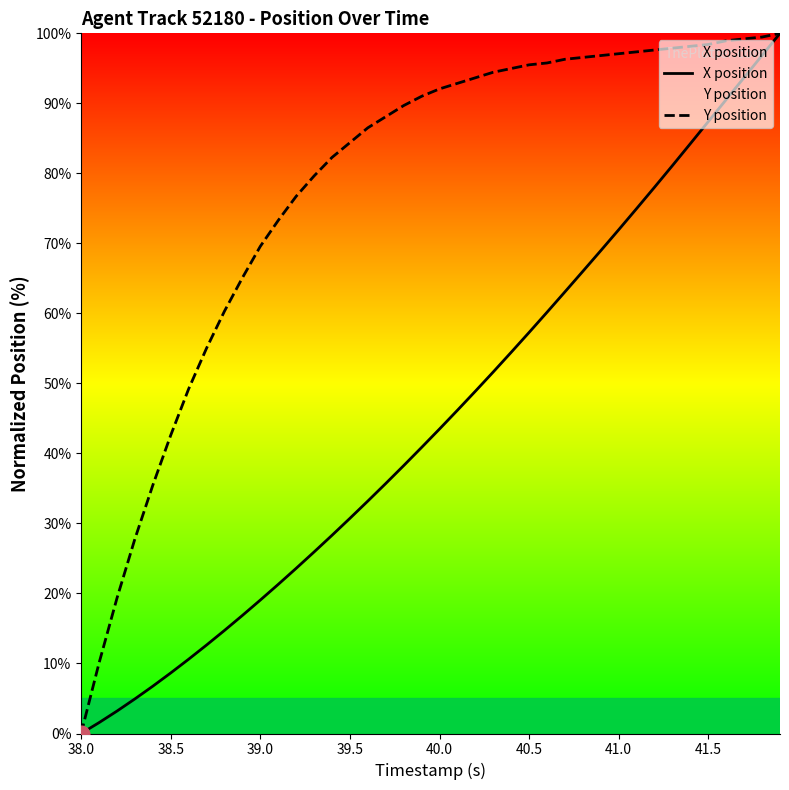

Does the chart display data point markers on the line(s)?

No